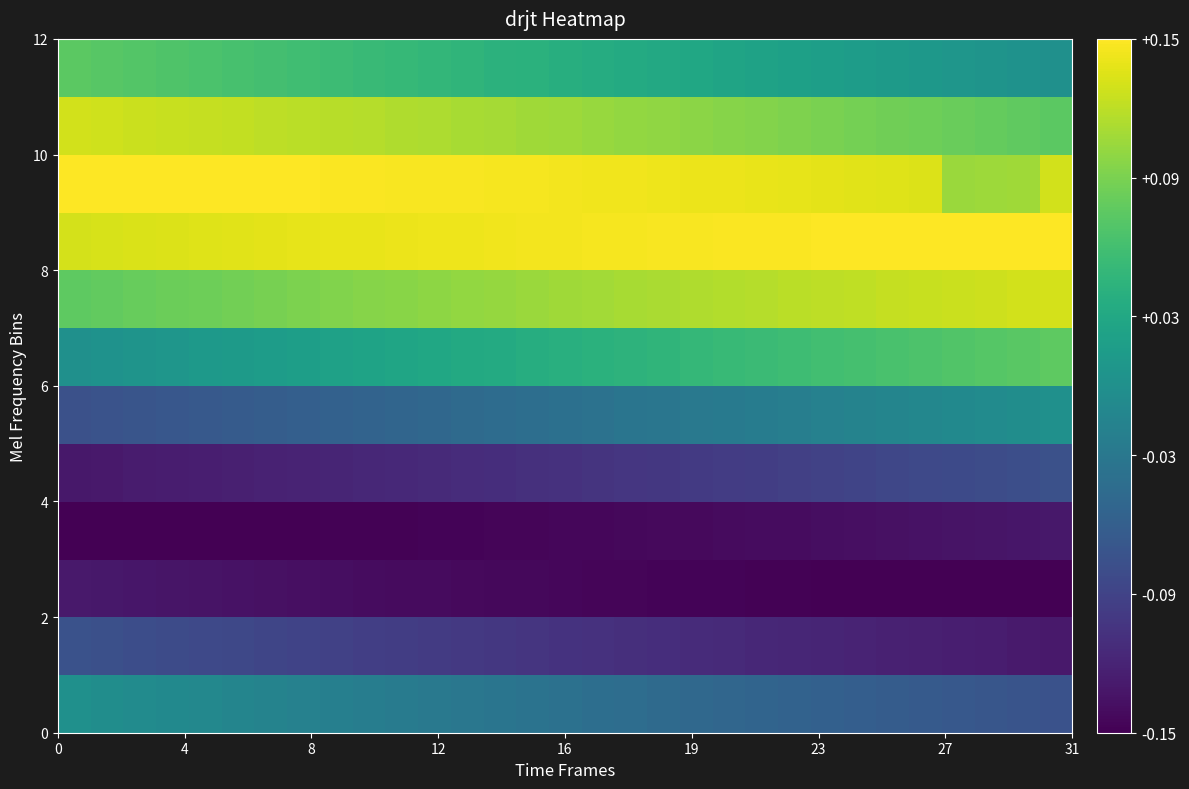

At how many categories does at least one series exceed 0?

31